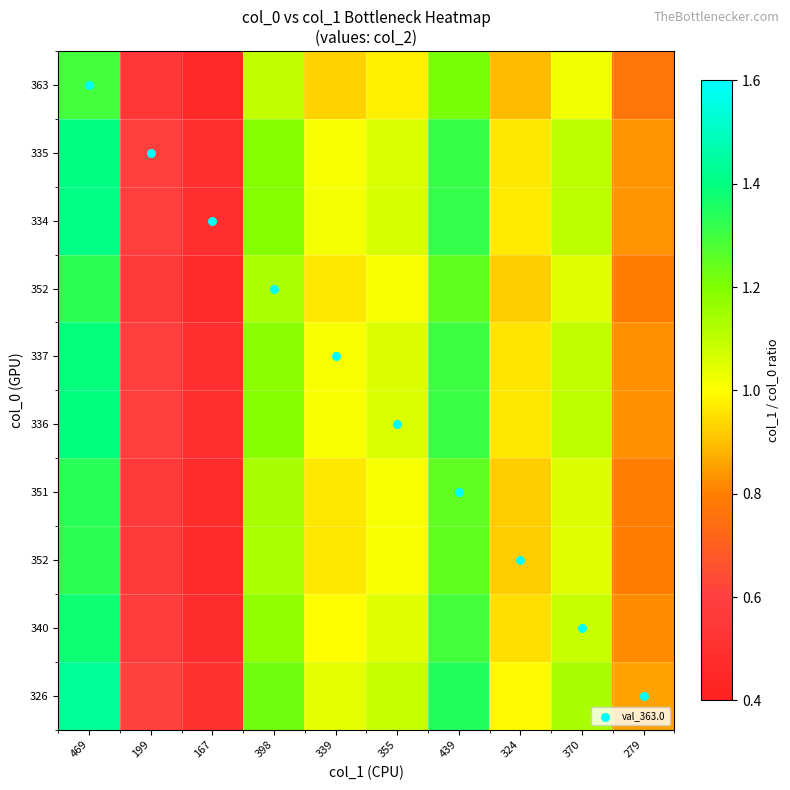

At how many categories does at least one series exceed 1?

6